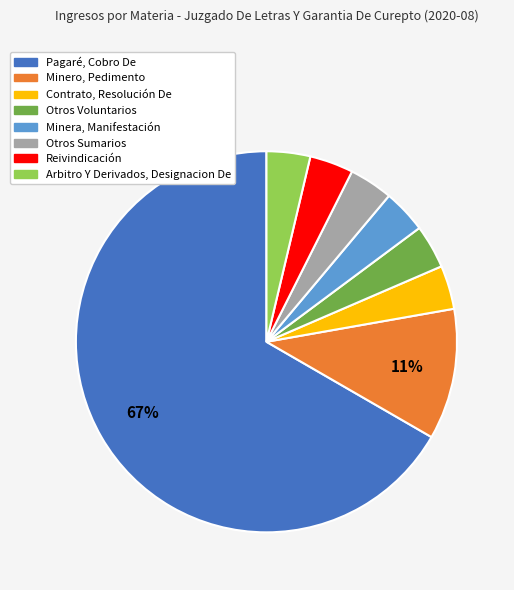

How many slices are in this pie chart?

8